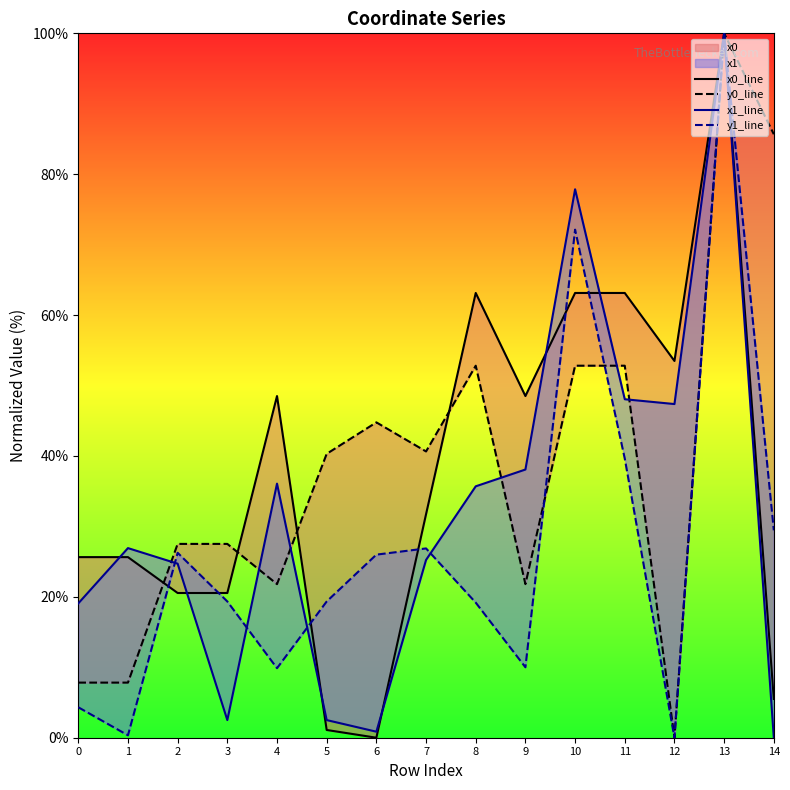

Which category has the lowest value in the x1_line series?

14